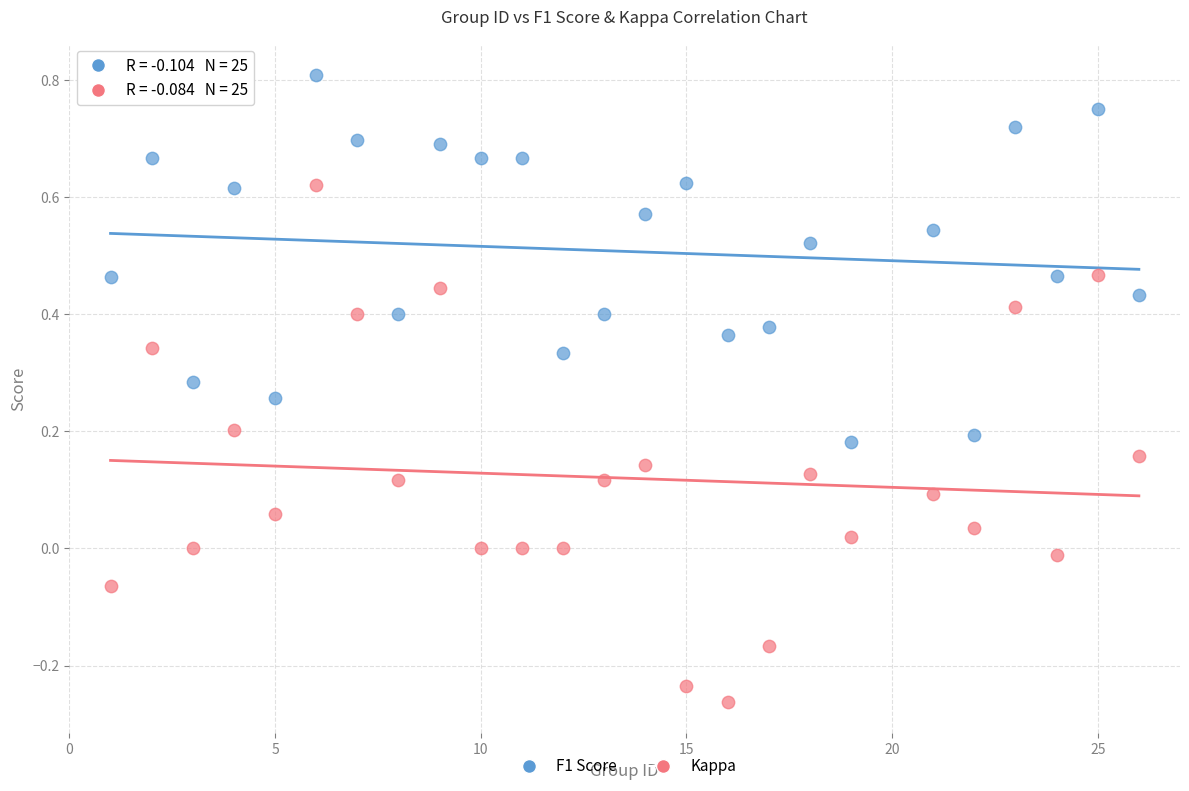

Which series contains the highest Y value?

F1 Score